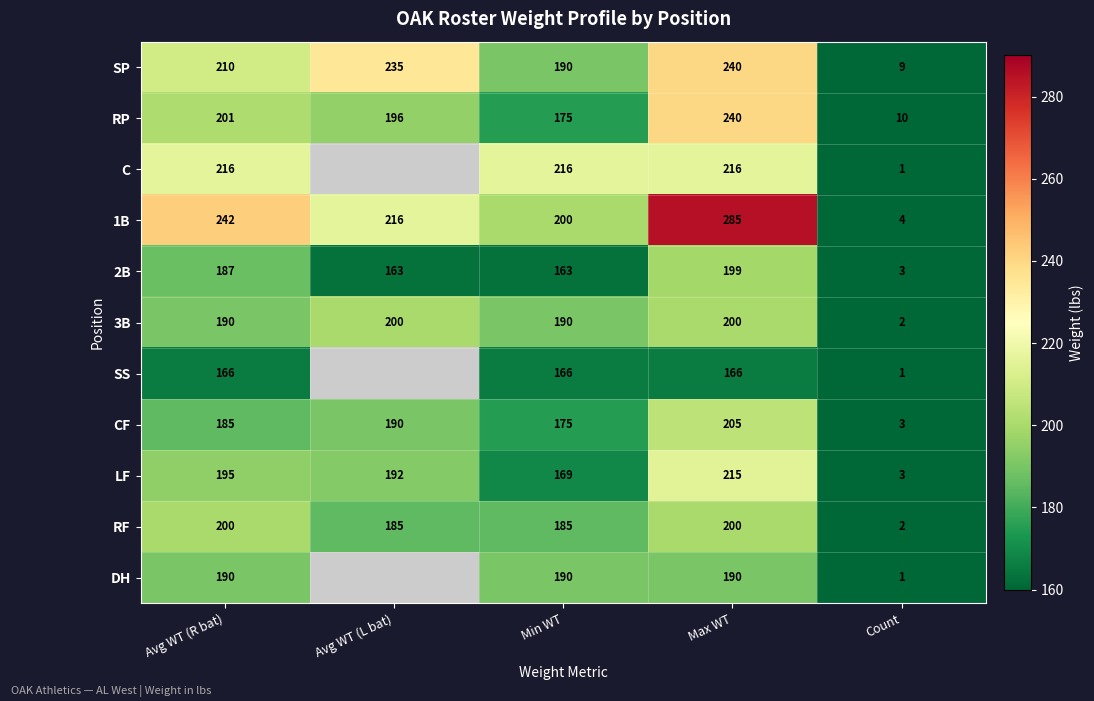

Which label corresponds to the smallest value in the chart?

Count